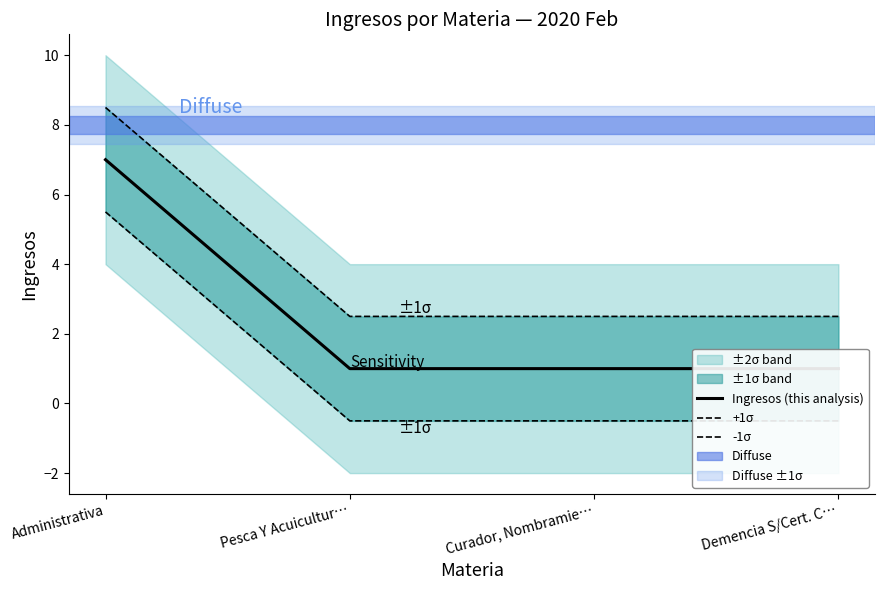

True or false: Ingresos (this analysis) and -1σ intersect in this chart.

False